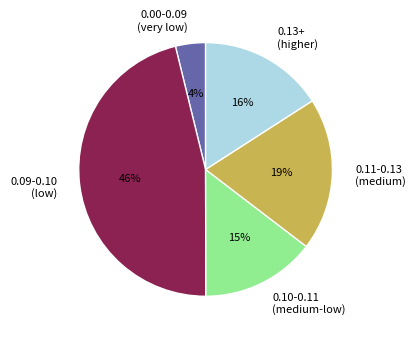

Count the number of slices in the pie.

5